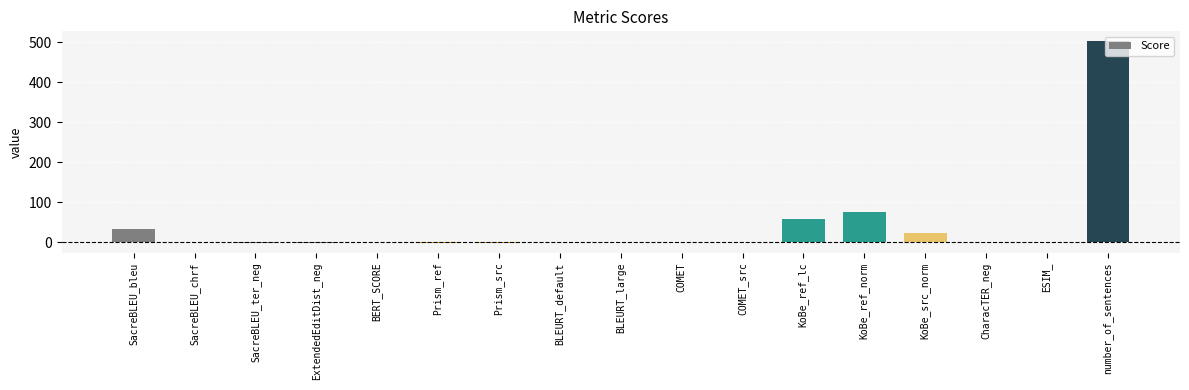

What is the greatest value displayed?

502.0